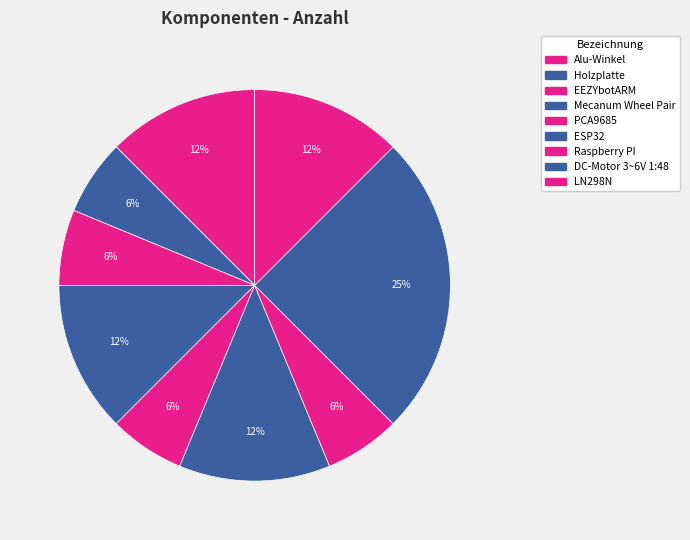

Count the number of slices in the pie.

9